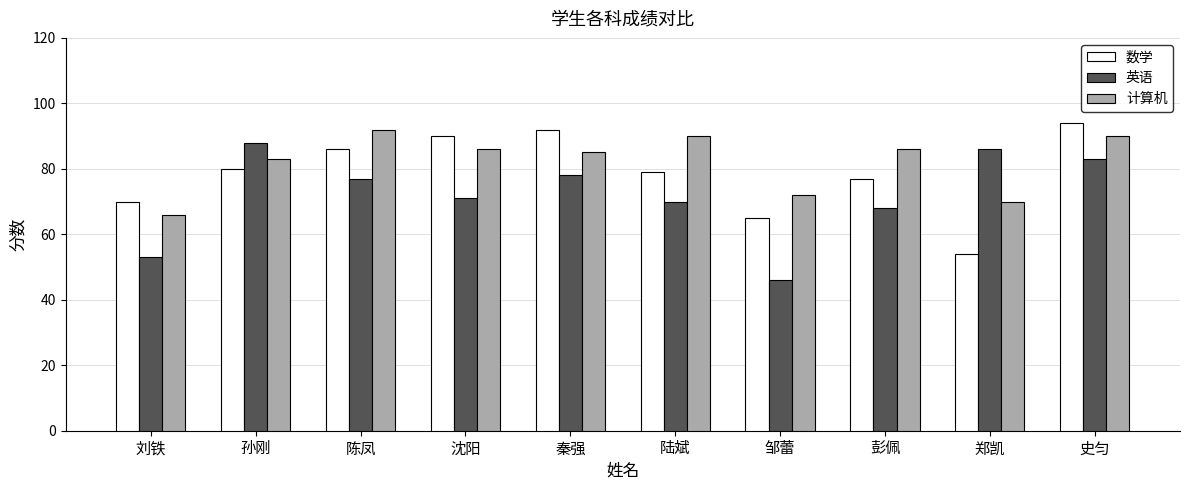

How many categories are shown in the chart?

10